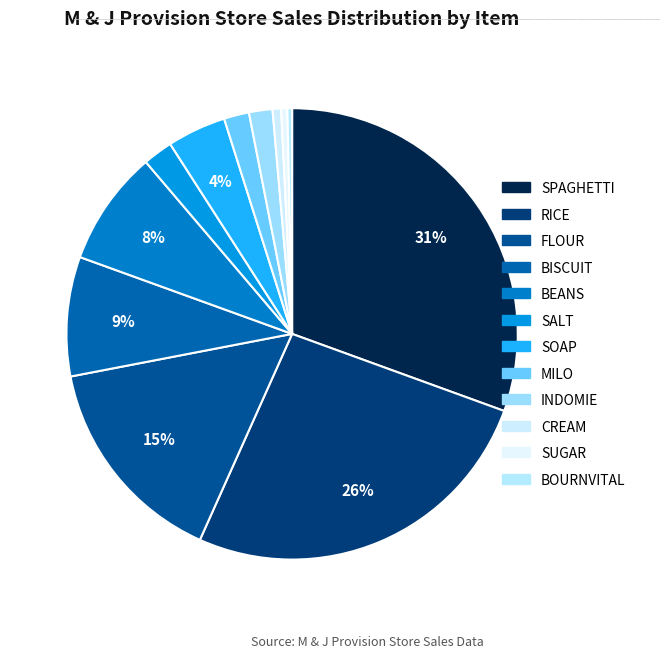

What portion of the pie excludes MILO?

98.2%